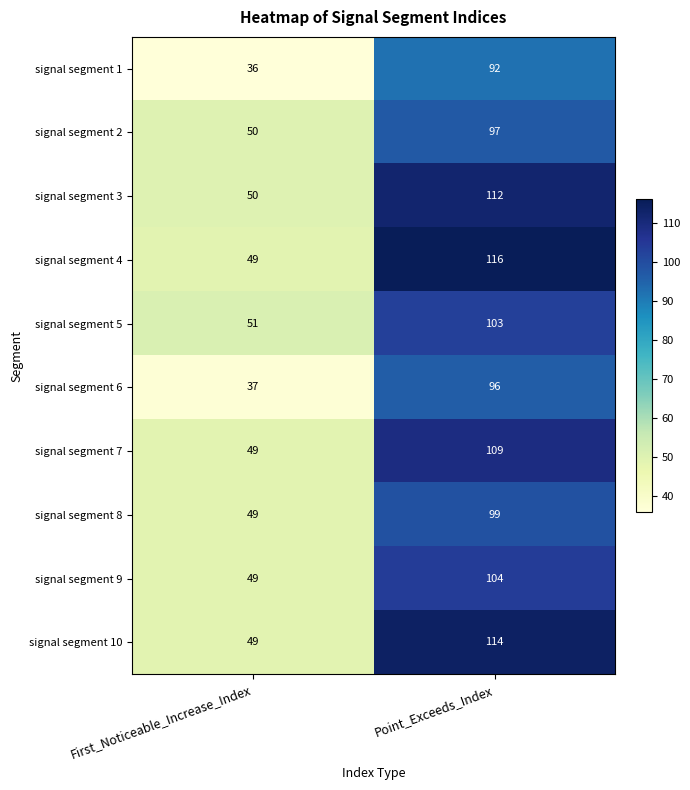

Is it true that signal segment 9 equals 68 at First_Noticeable_Increase_Index?

False